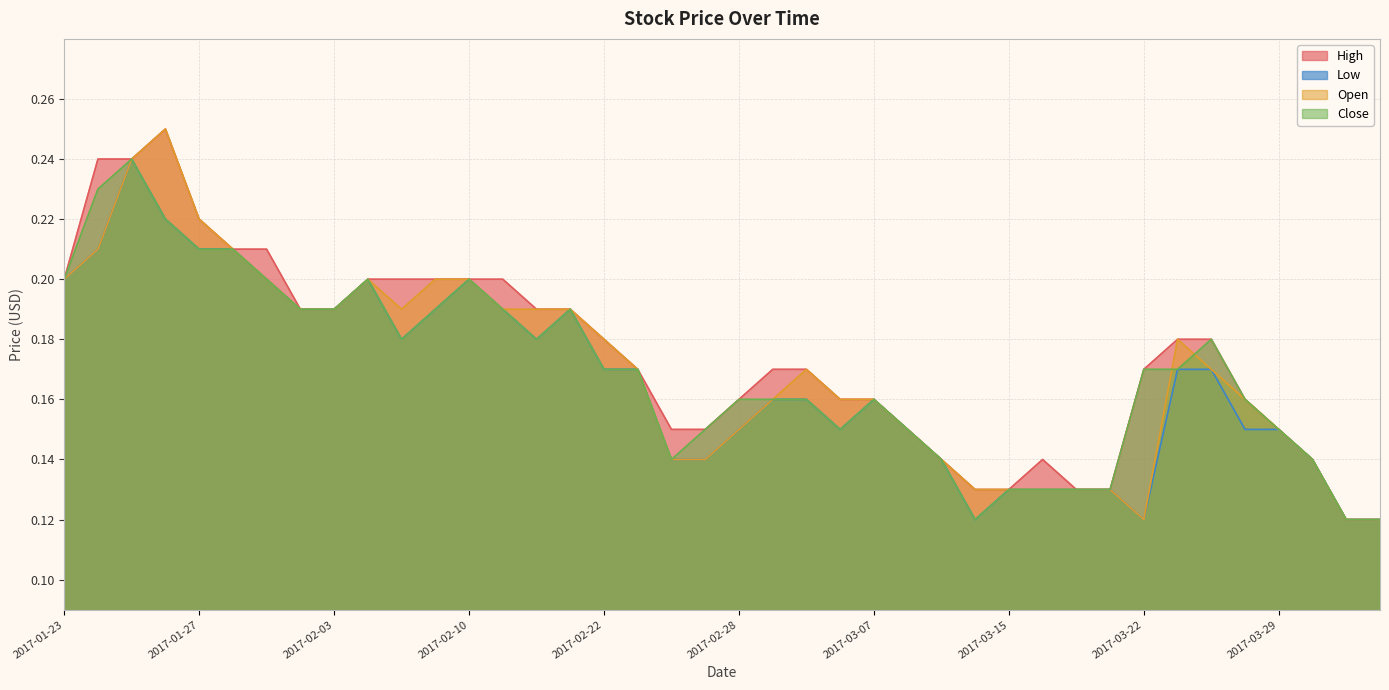

At which category does Low reach its first local peak?

2017-01-25